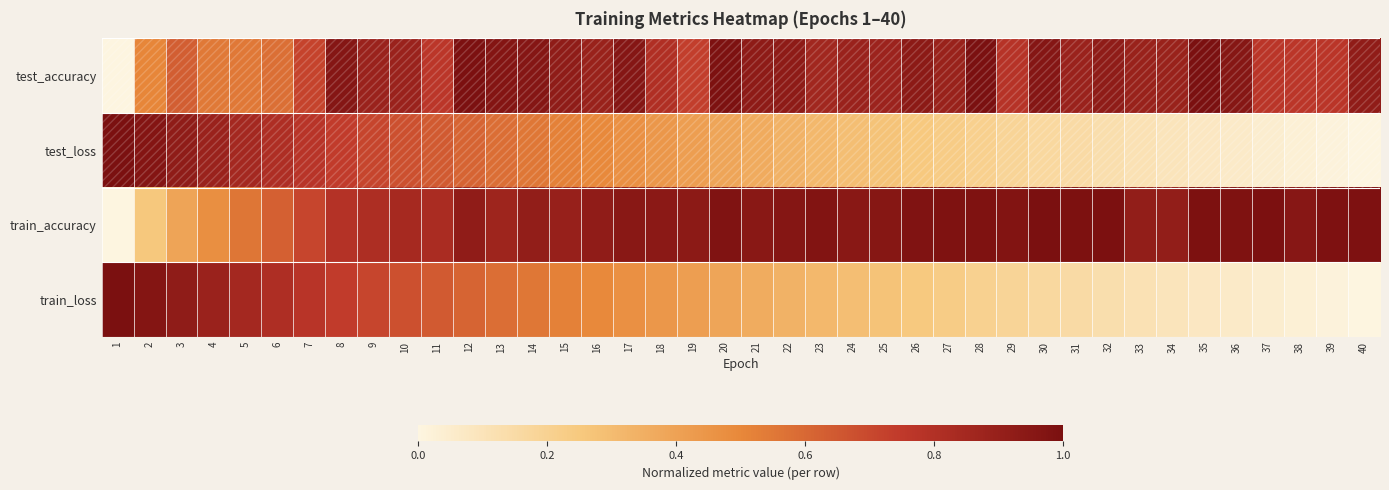

How many data points does each series have?

40